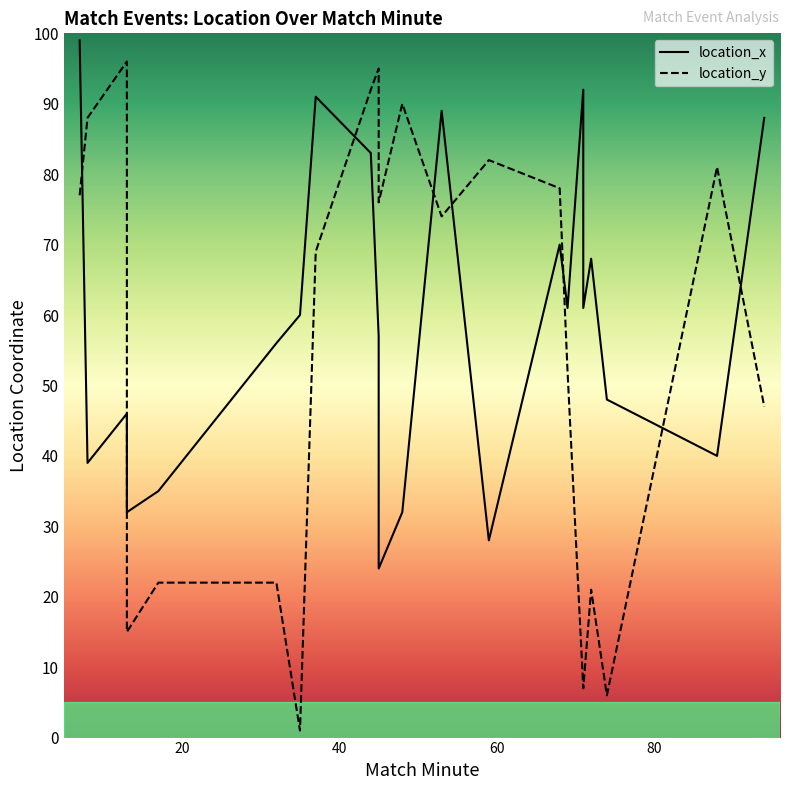

Where do location_y and location_x first cross each other?

7 and 8